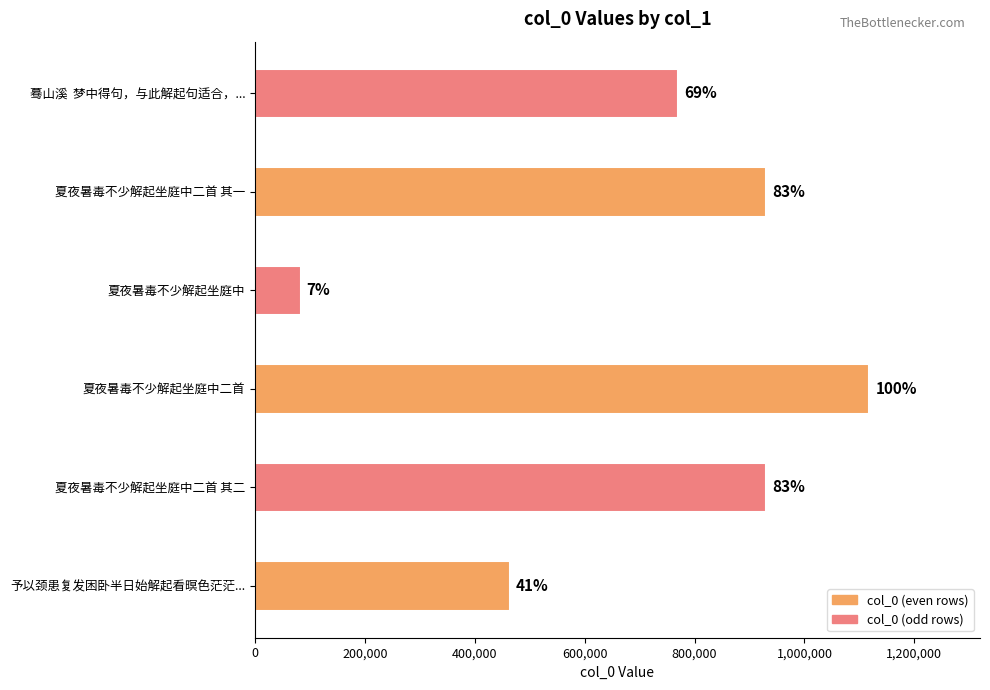

Are the bars horizontal?

Yes